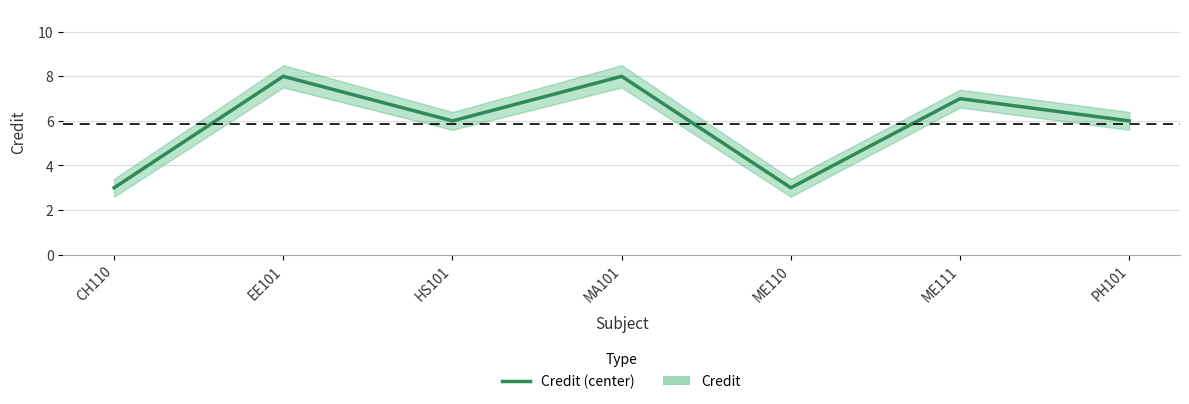

True or false: the data has more than 1 interior local peaks.

True